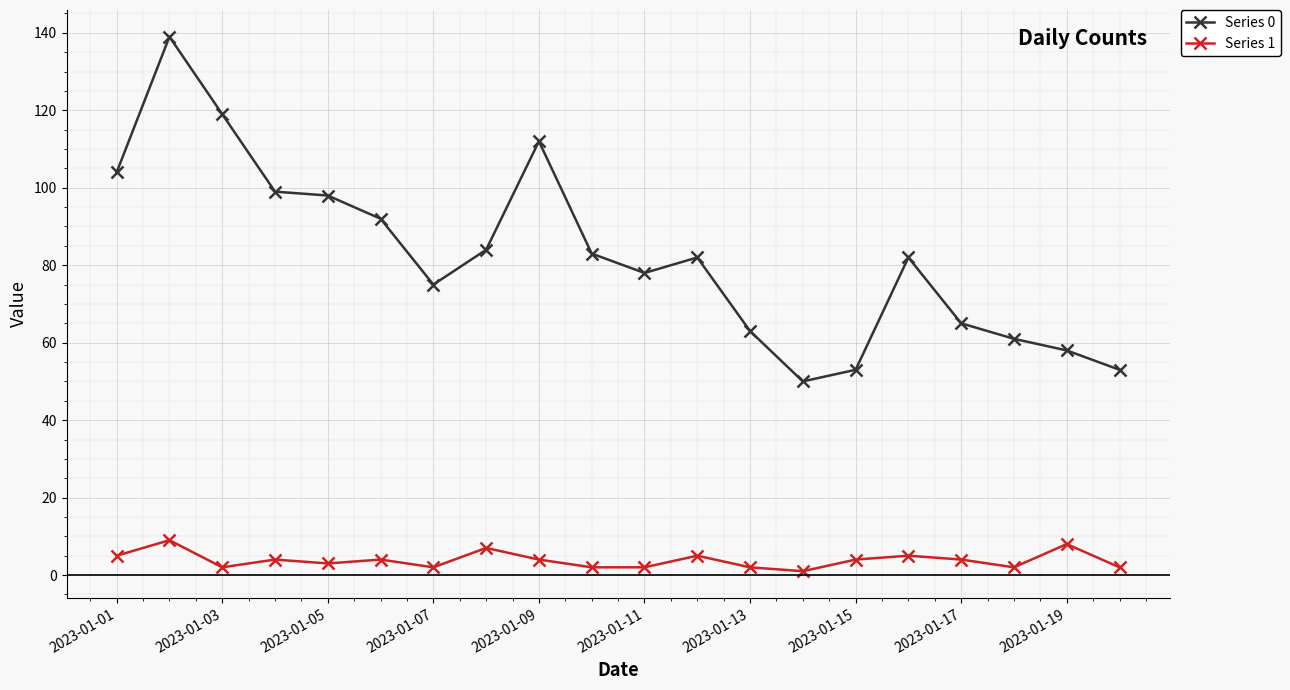

List the series in order of their overall mean, lowest first.

Series 1, Series 0